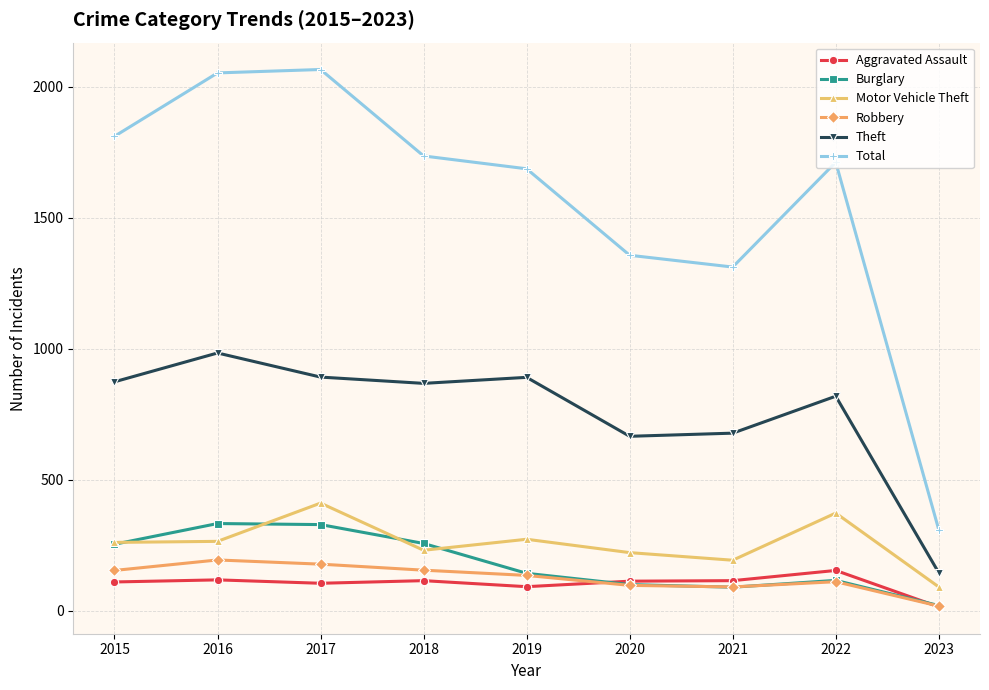

True or false: Theft has a value of 426 at 2022.

False